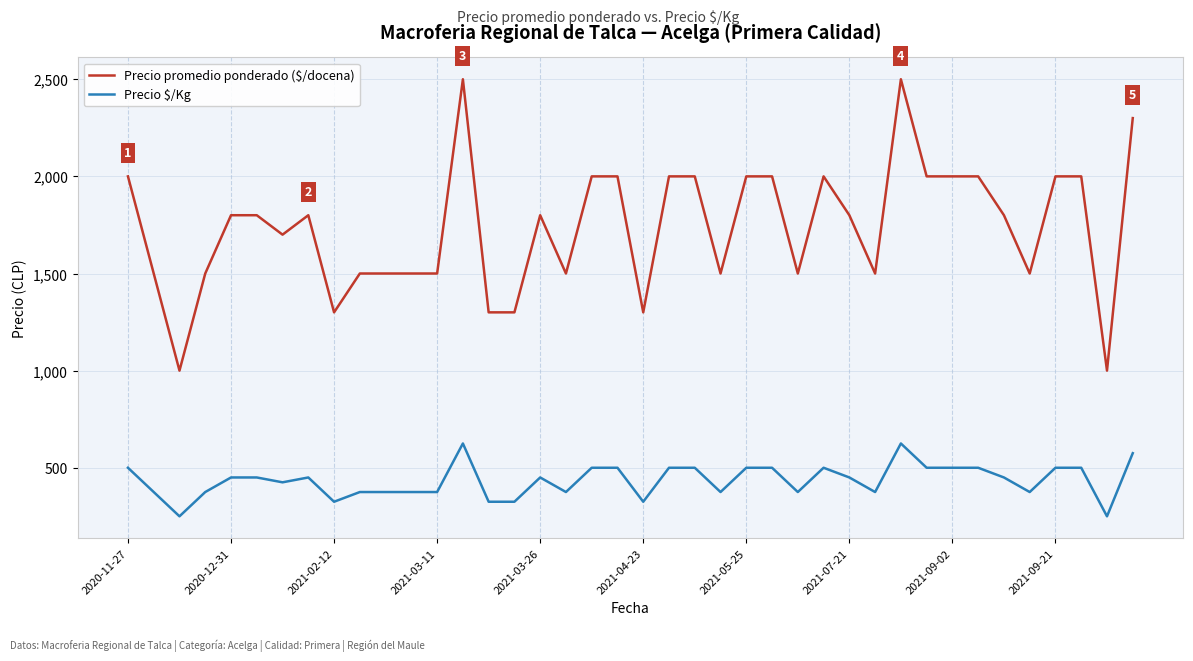

List the series in order of their peak value, lowest first.

Precio $/Kg, Precio promedio ponderado ($/docena)